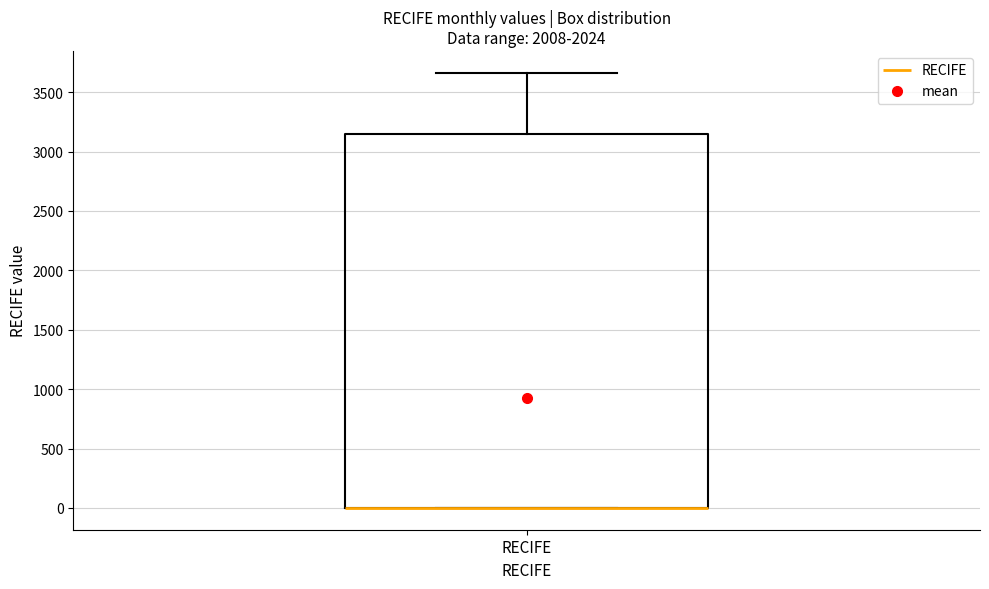

Read this box plot against the y-axis: the position of the median line, the range covered by the box, and the ends of both whiskers. The values are not printed on the chart, so give them approximately, as read against the axis.

median 0 (drawn on the box's lower edge), box 0 to 3150, whiskers 0 to 3650